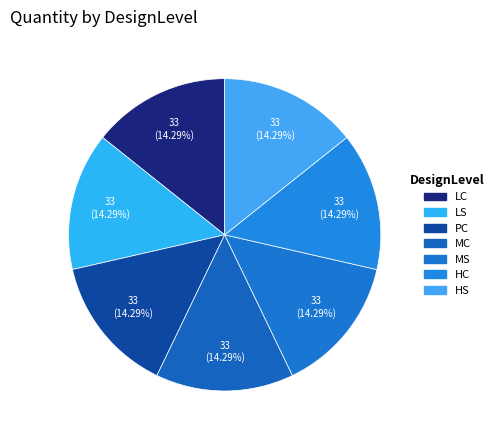

How many segments does this pie chart have?

7